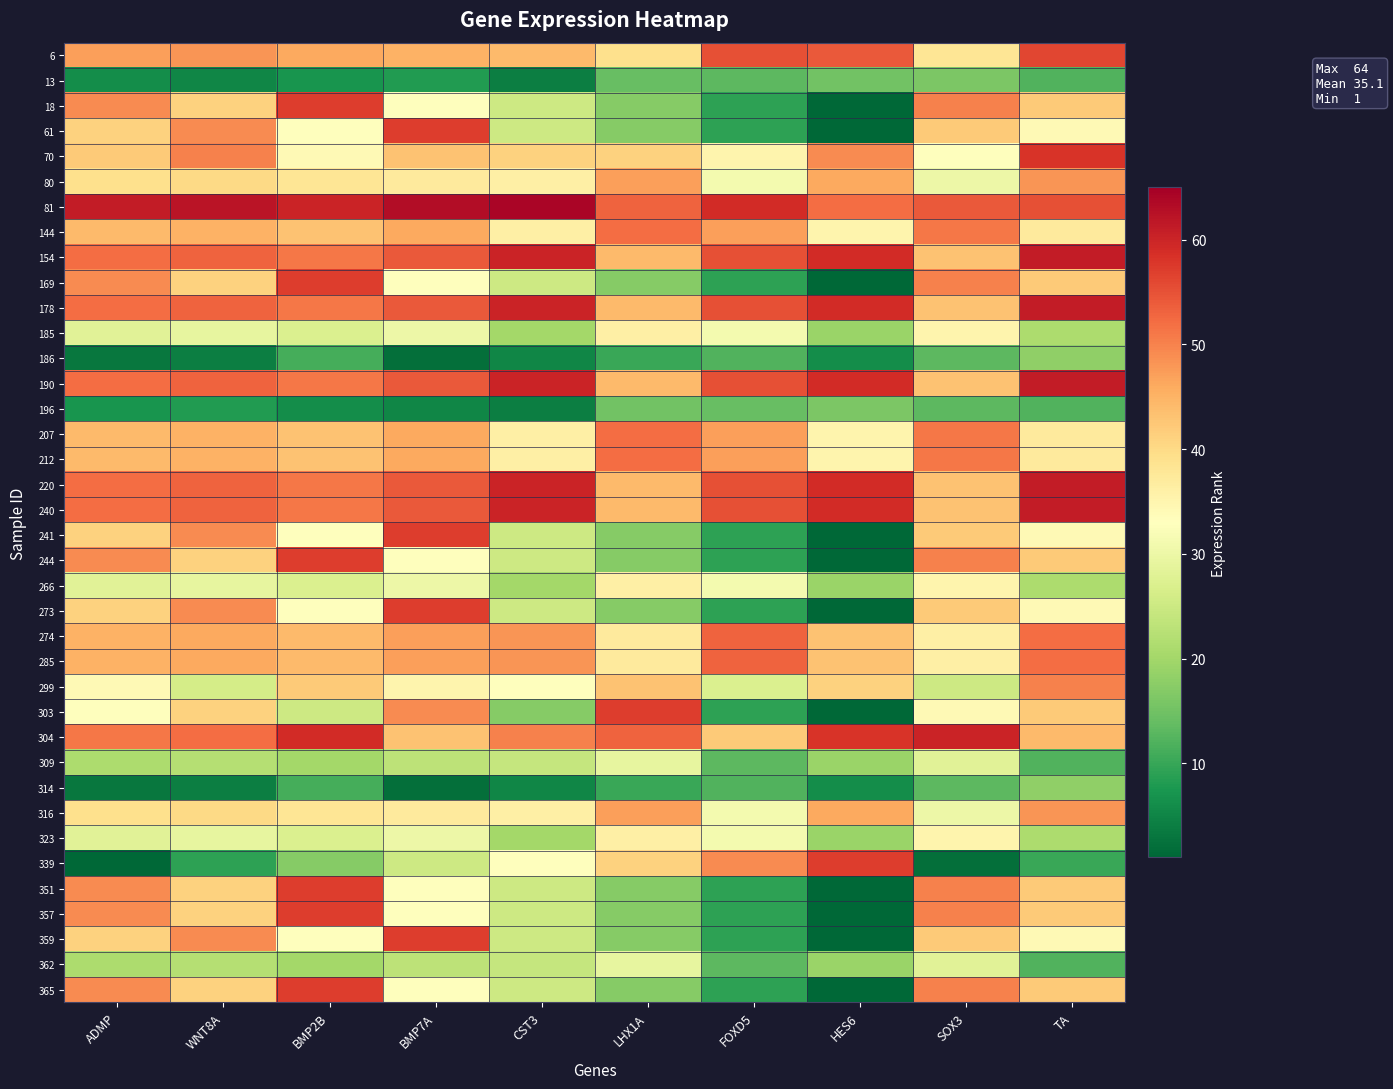

What is the greatest value displayed?

64